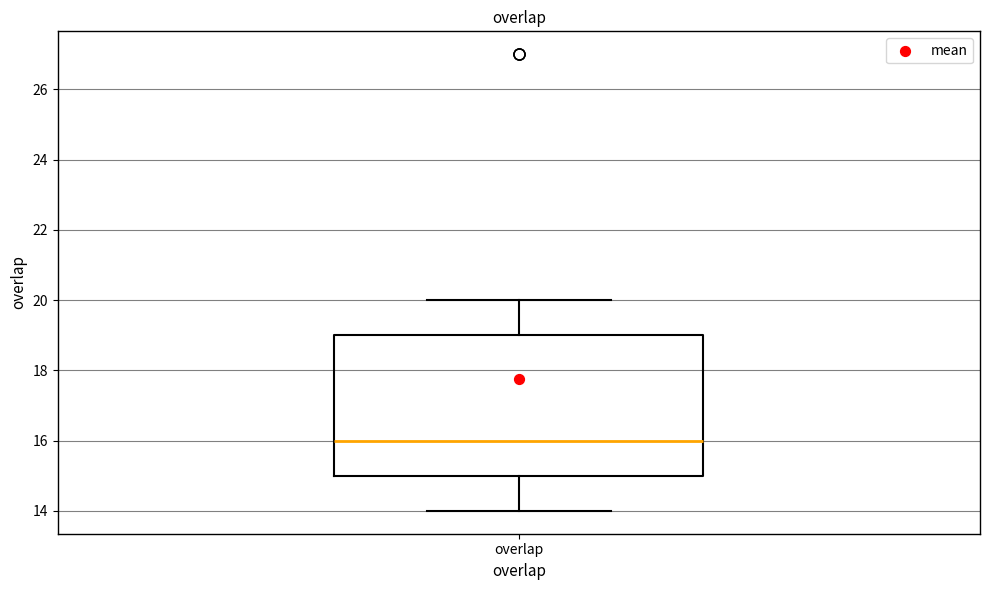

Transcribe this box plot: give where the median line is, the range the box spans, and where the two whiskers end, as read against the y-axis. The values are not printed on the chart, so give them approximately, as read against the axis.

median 16, box 15 to 19, whiskers 14 to 20